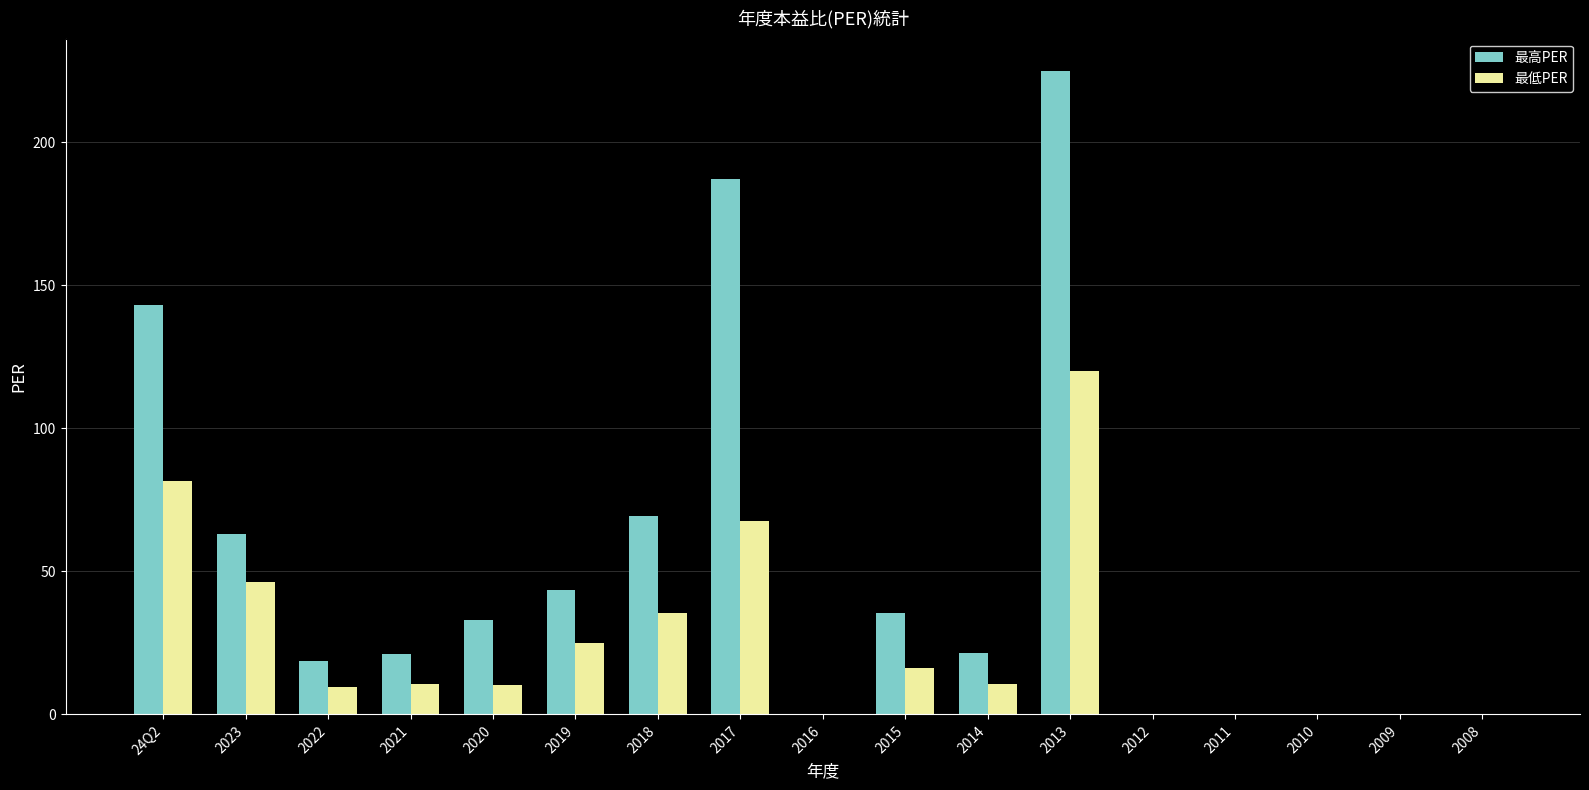

What is the greatest value displayed?

225.0